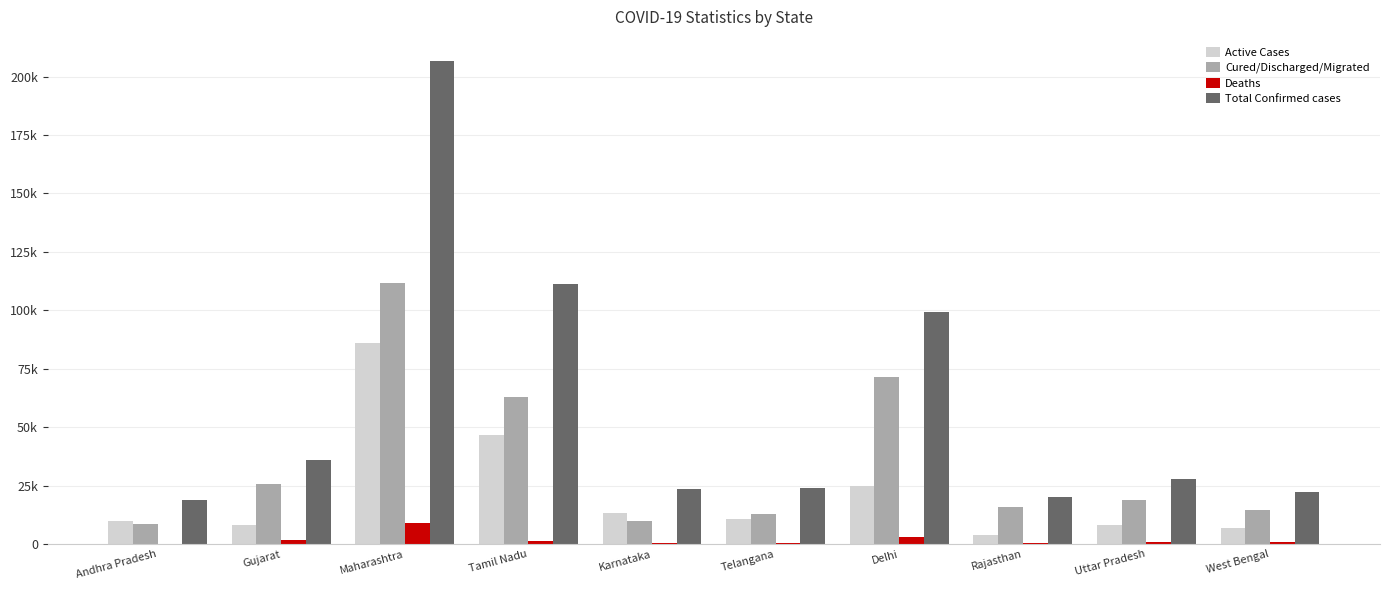

List the labels in order of Deaths value, largest first.

Maharashtra, Delhi, Gujarat, Tamil Nadu, Uttar Pradesh, West Bengal, Rajasthan, Karnataka, Telangana, Andhra Pradesh